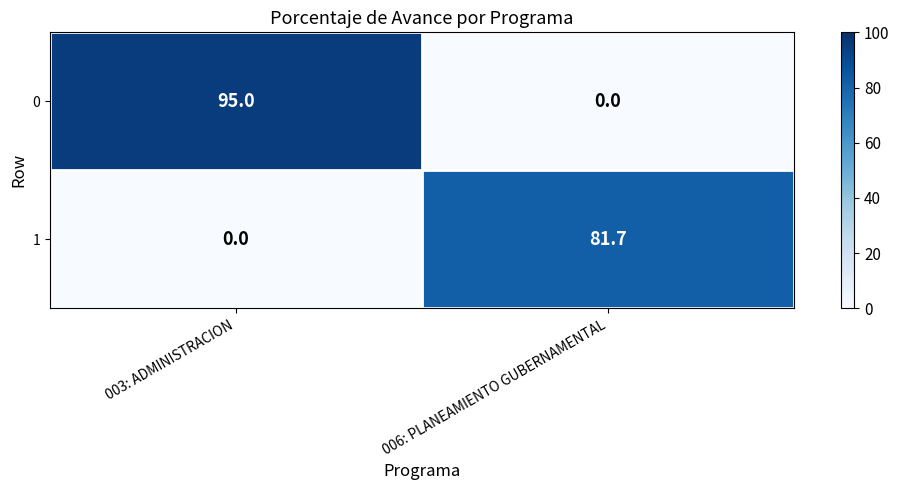

True or false: 0 has a value of 60.8 at 003: ADMINISTRACION.

False